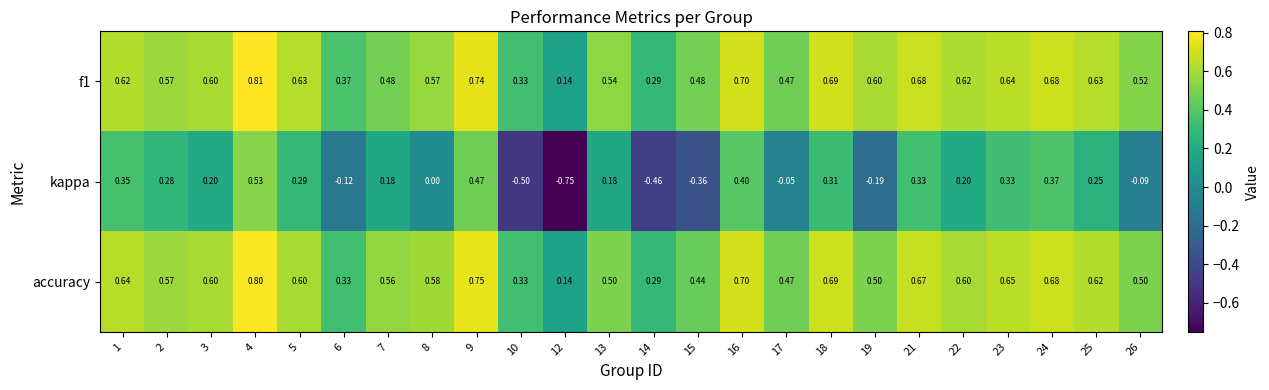

Which series has the widest spread of values?

kappa